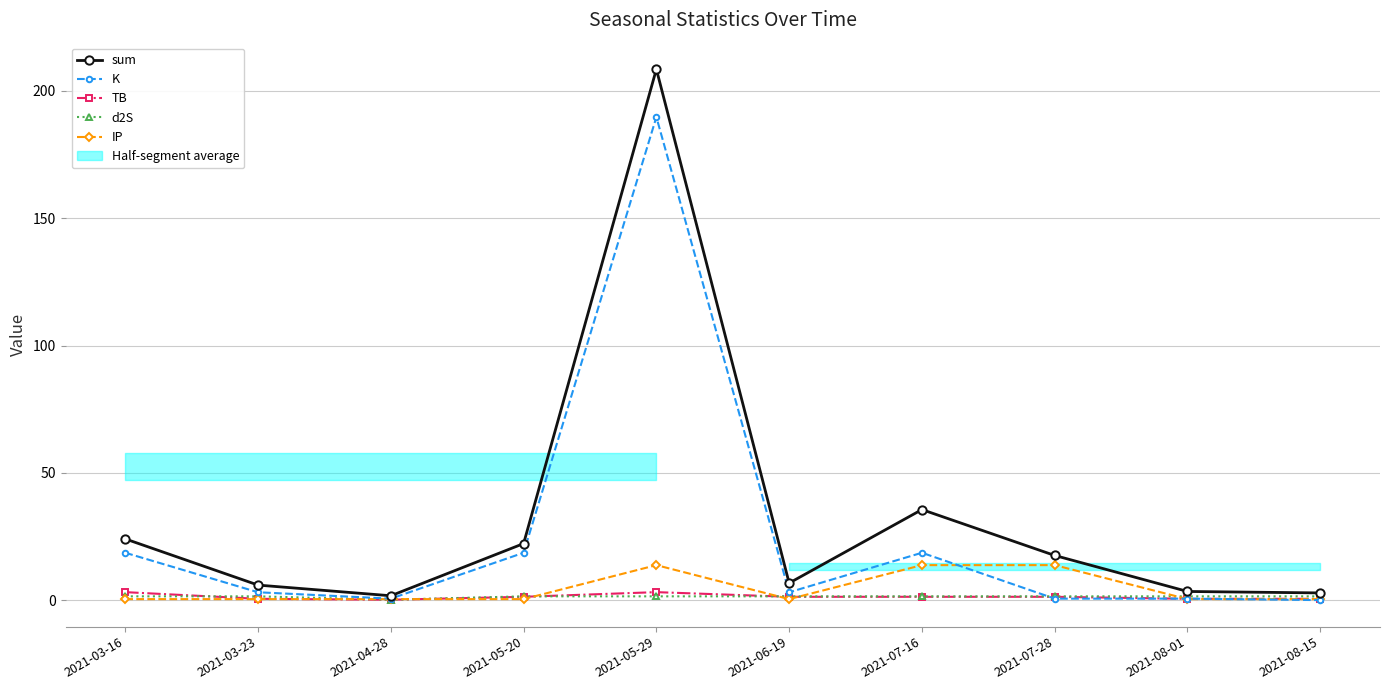

Count the d2S values in the range 1 to 2.

9